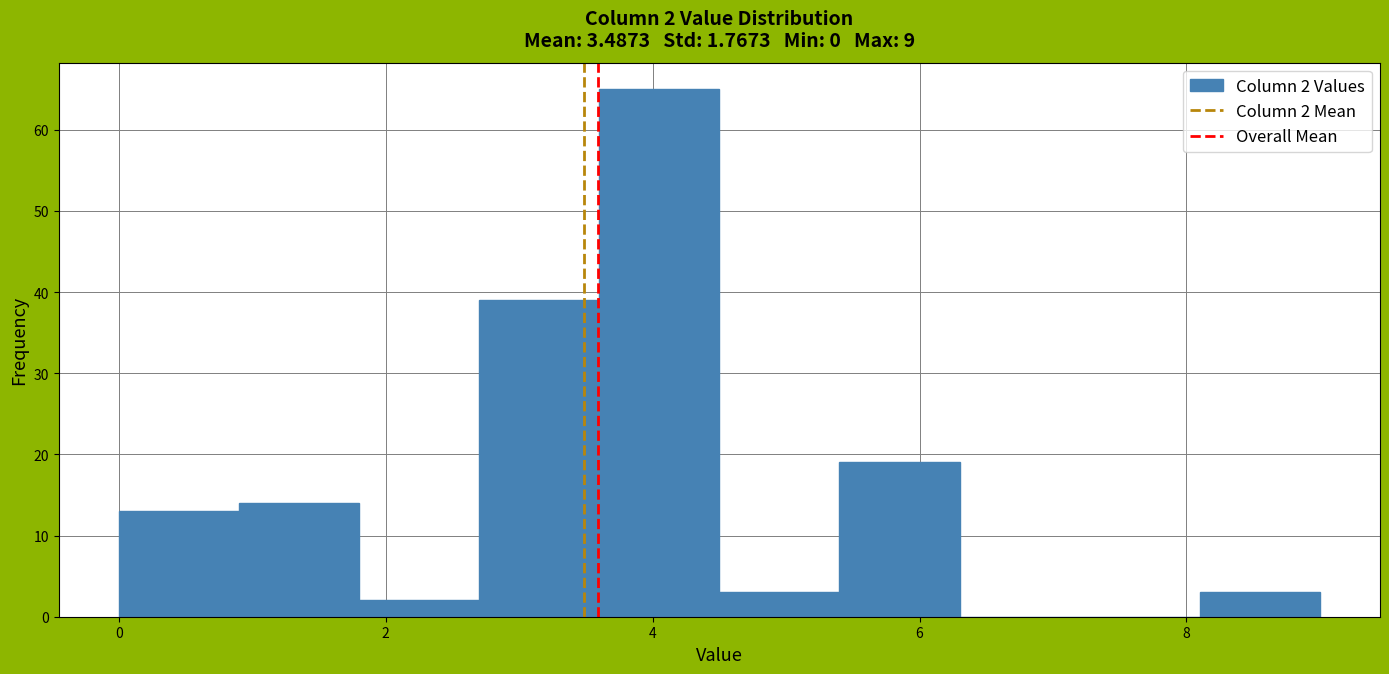

Which range on the x-axis has the tallest bar?

3.6 to 4.5